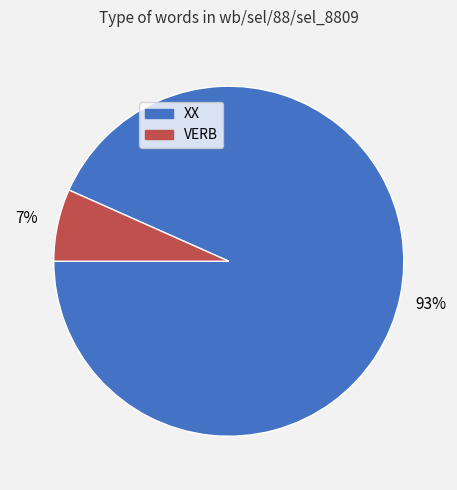

Which has a higher value, XX or VERB?

XX